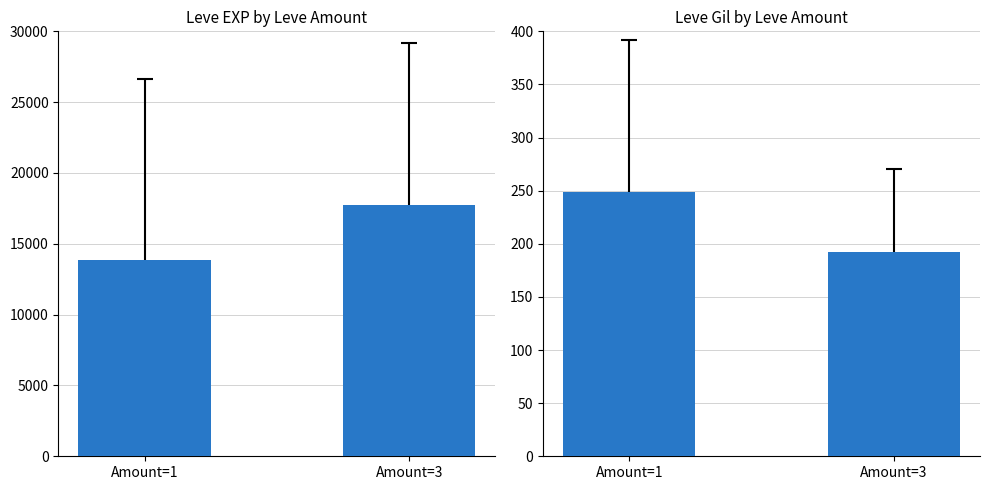

Between Amount=3 and Amount=1, which is larger?

Amount=3